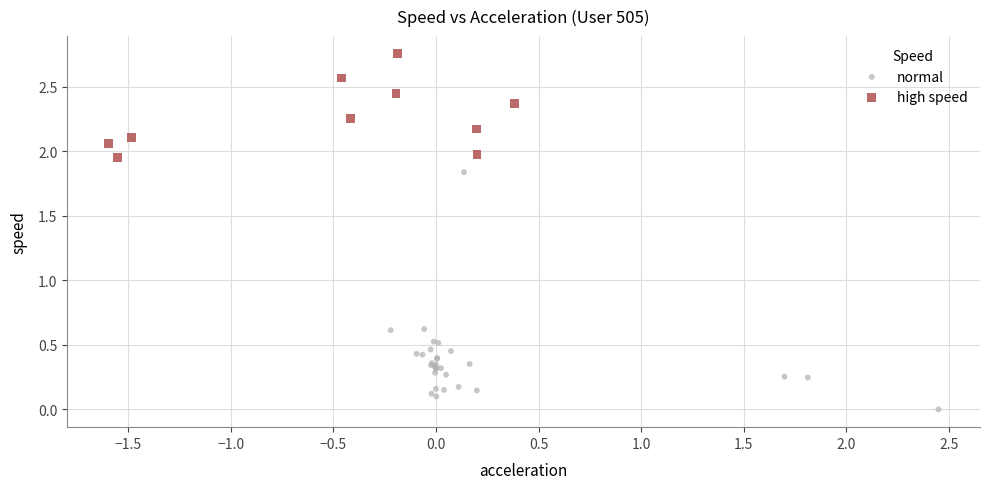

Which series reaches the minimum Y coordinate?

normal